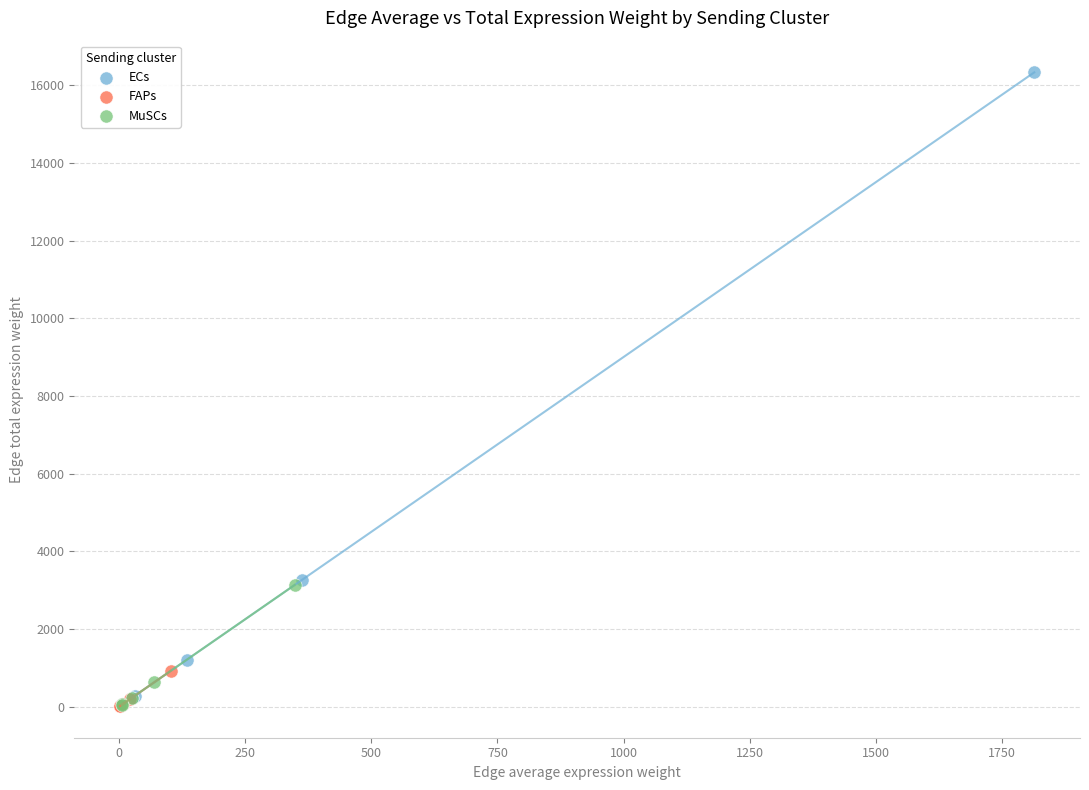

Which series reaches the maximum Y coordinate?

ECs